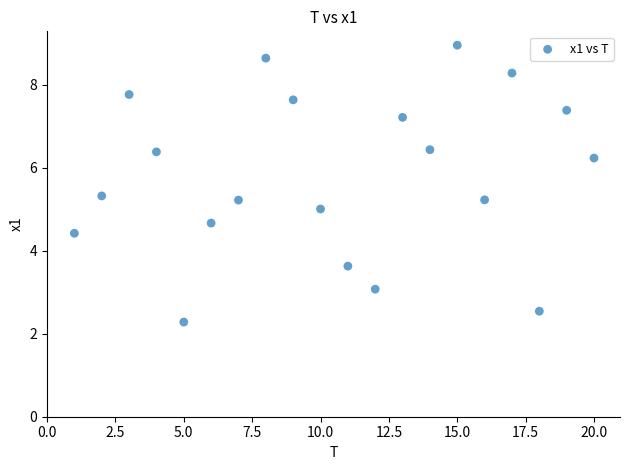

What is the range of Y values (max minus min)?

6.7